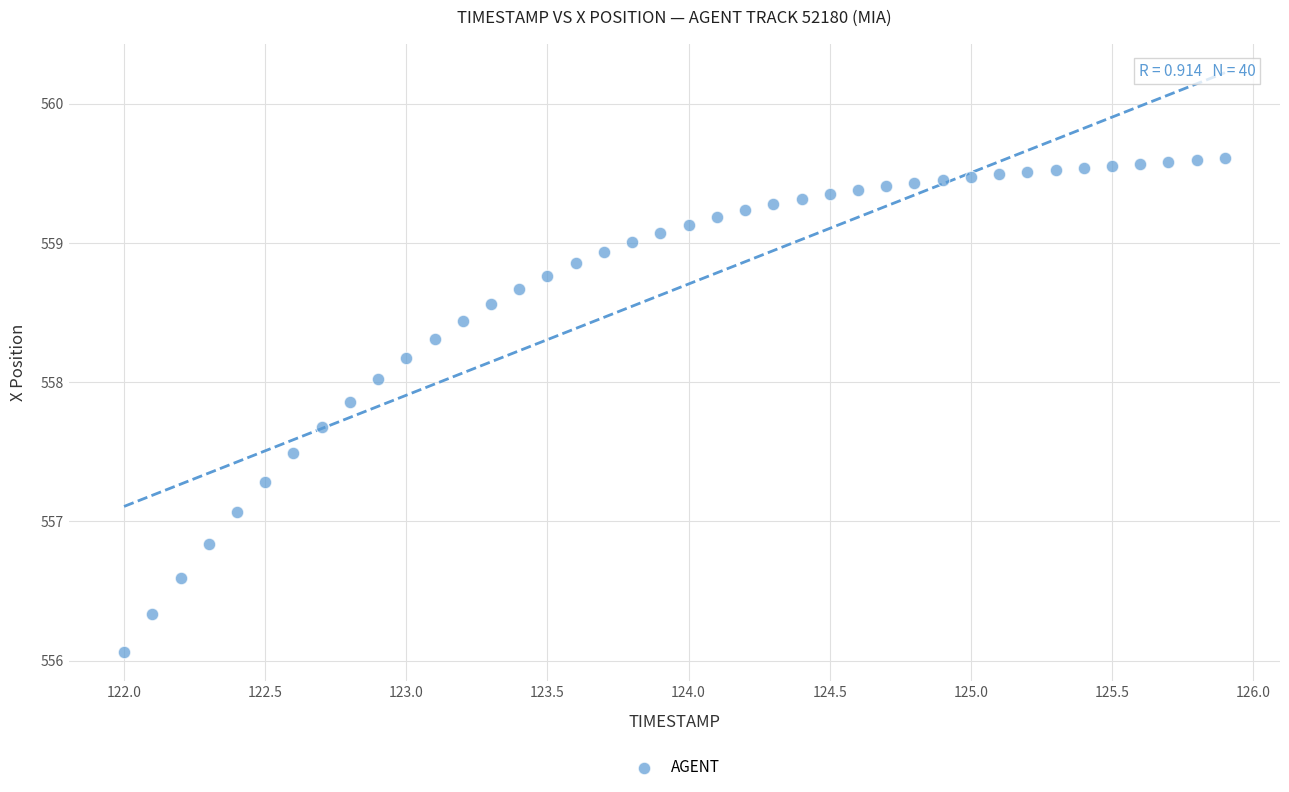

What Y value in the scatter plot is closest to 557?

557.1